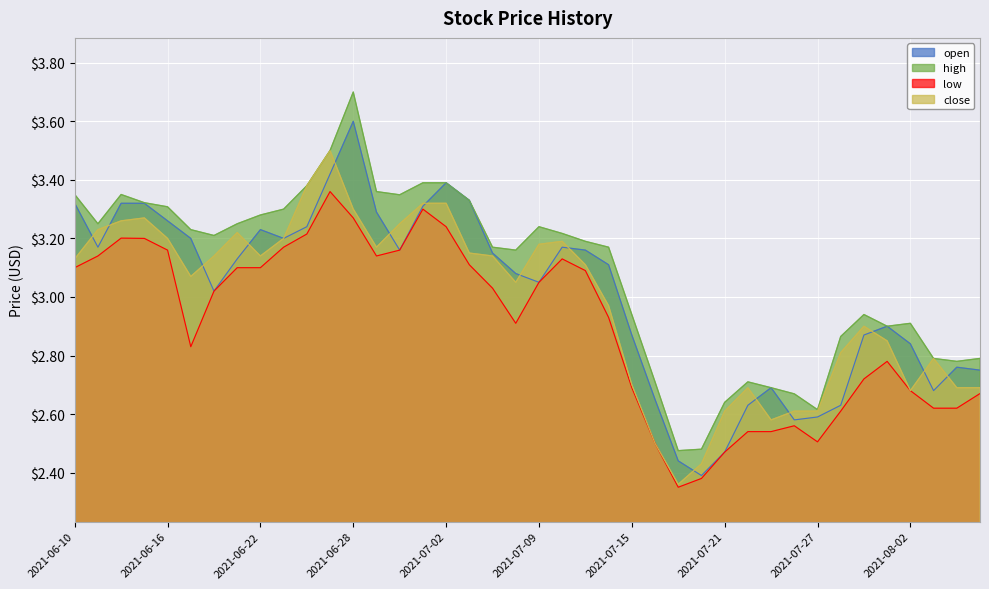

Which label corresponds to the smallest value in the chart?

2021-07-19